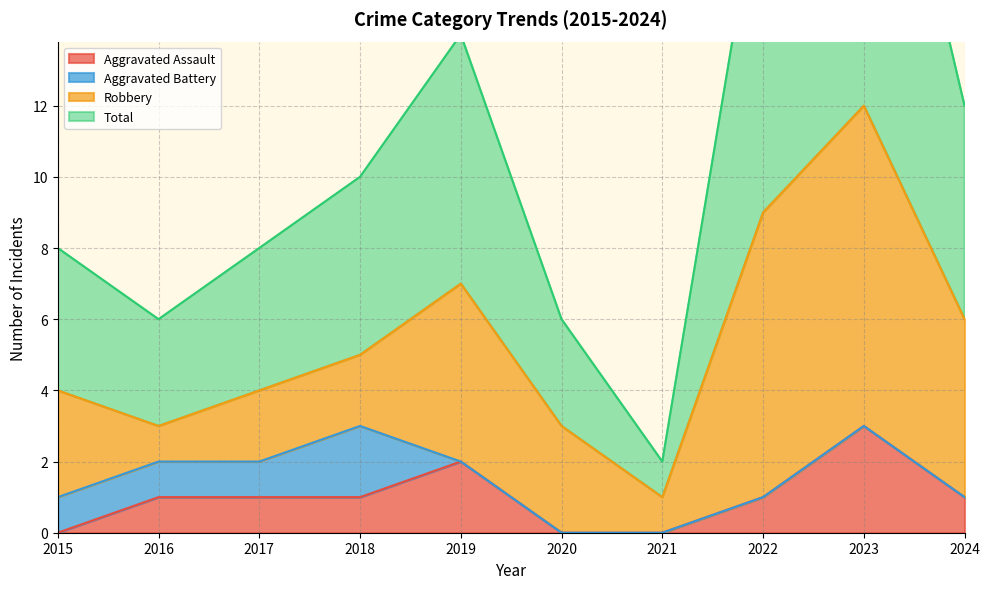

What is the maximum value shown in the chart?

24